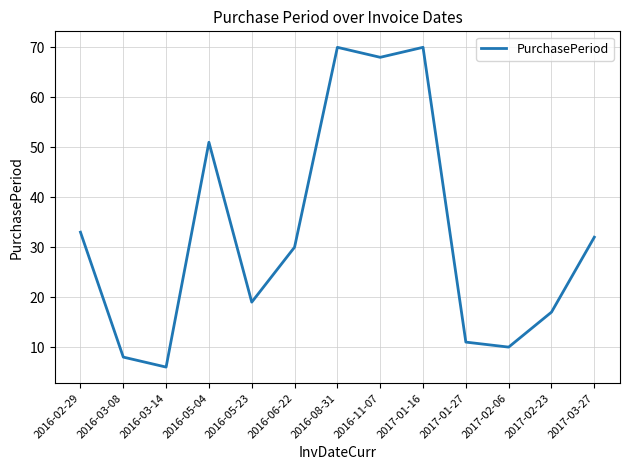

Which label corresponds to the smallest value in the chart?

2016-03-14